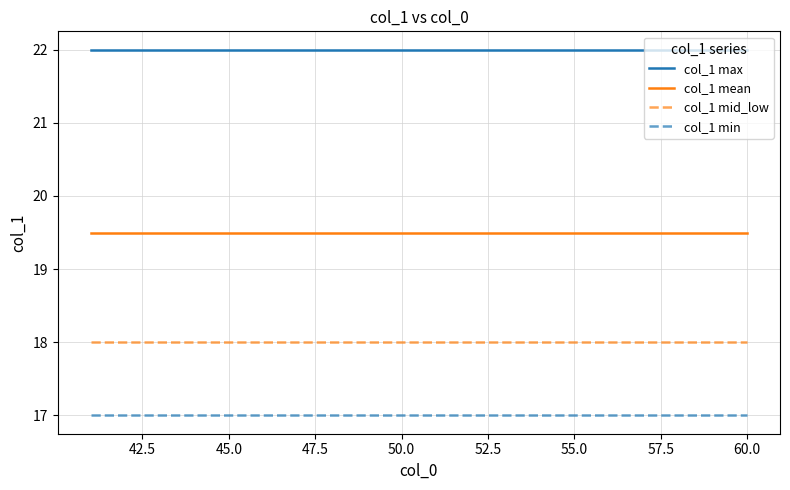

At how many categories does at least one series exceed 17?

20